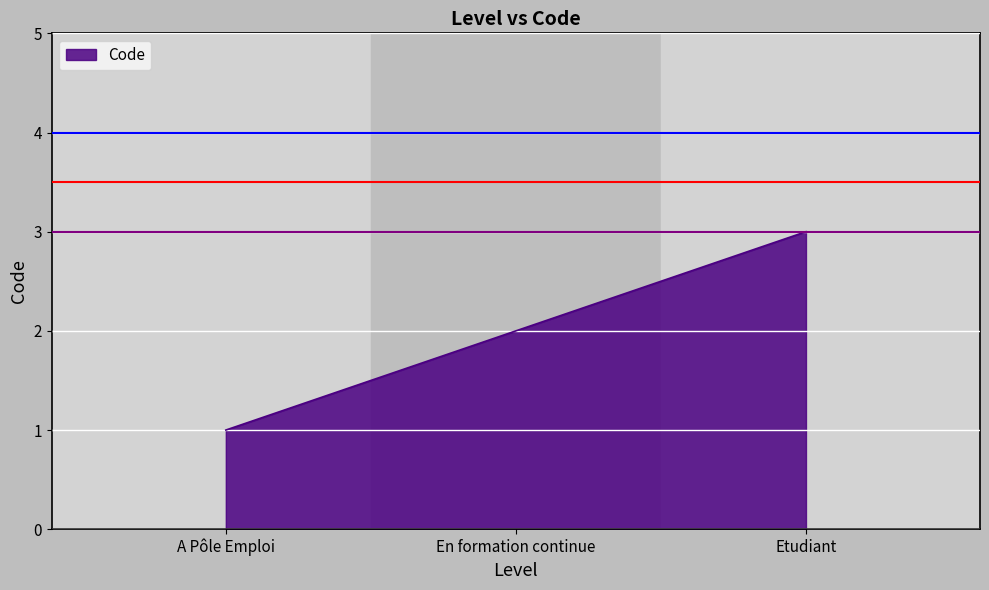

What value does the data have at Etudiant?

3